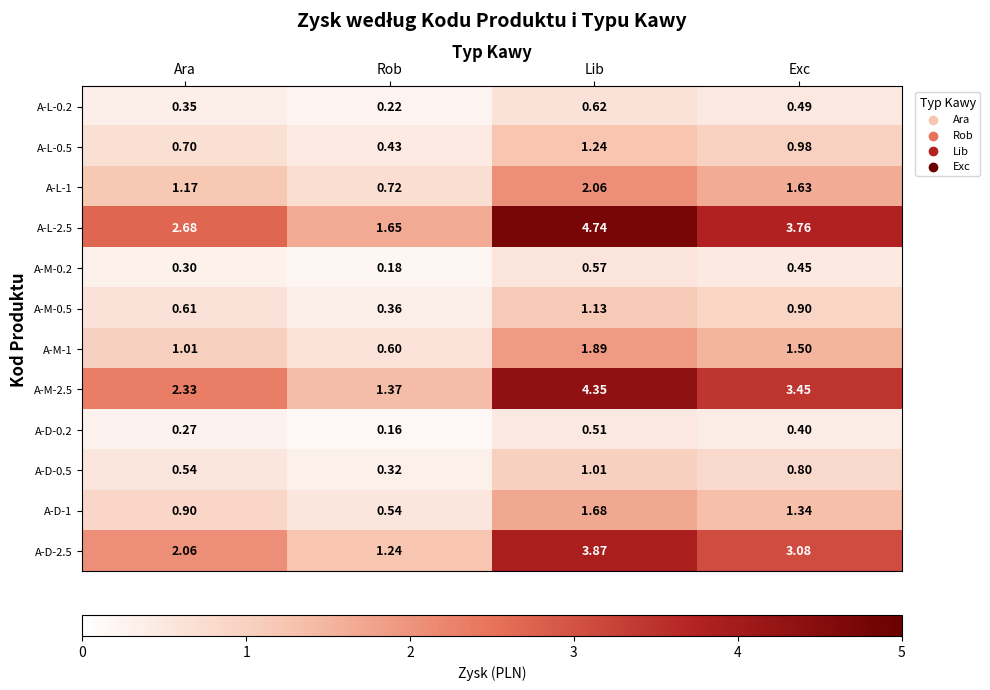

Count the number of categories in the chart.

4